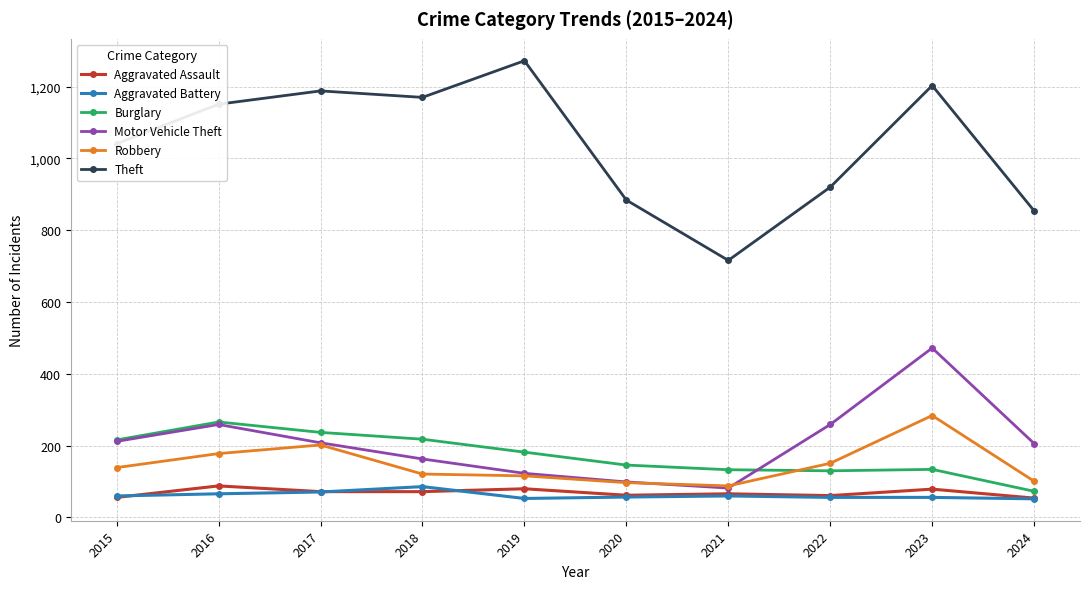

After their last crossing, which series has the higher values: Burglary or Motor Vehicle Theft?

Motor Vehicle Theft